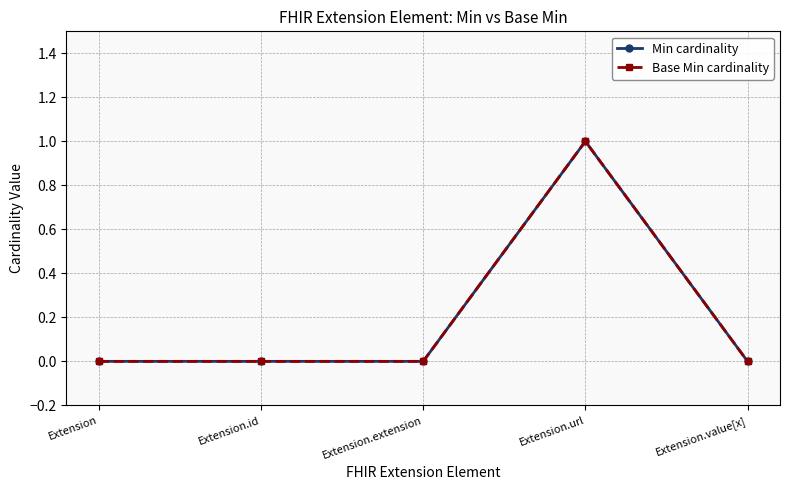

Reading left to right, list all the values displayed in this chart.

Min cardinality: 0	0	0	1	0
Base Min cardinality: 0	0	0	1	0